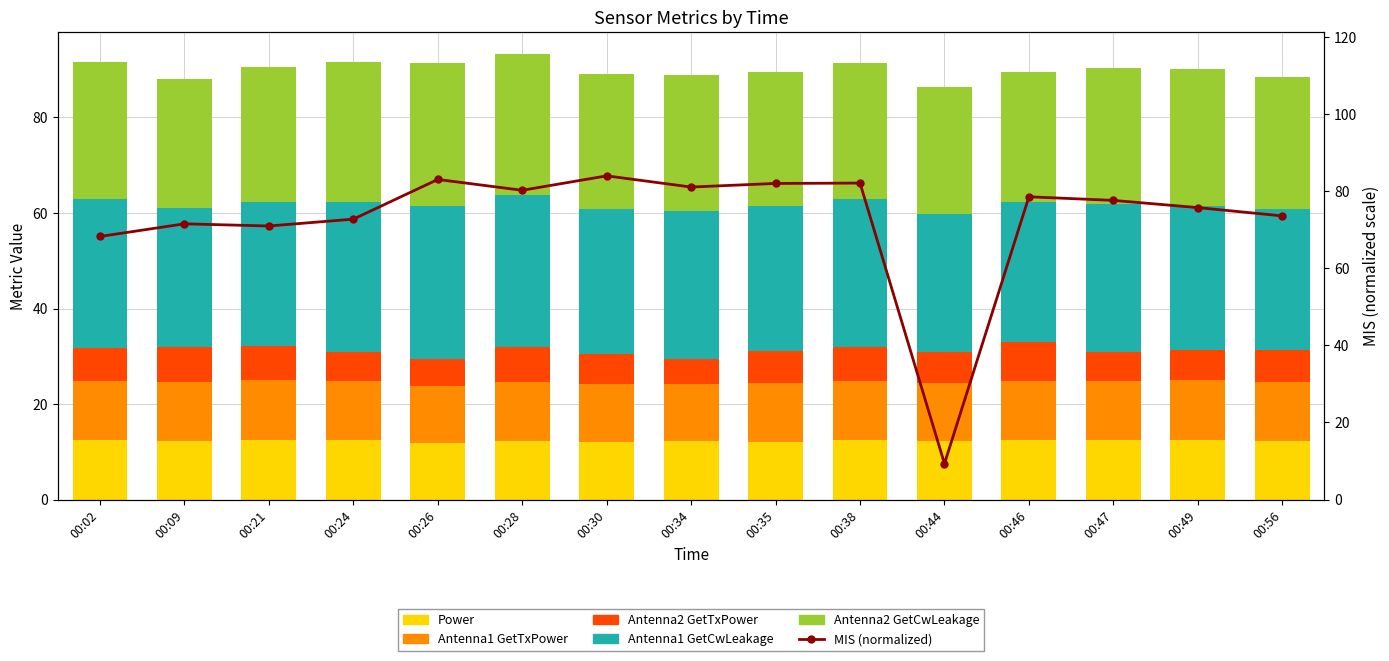

How many distinct data groups are displayed?

6